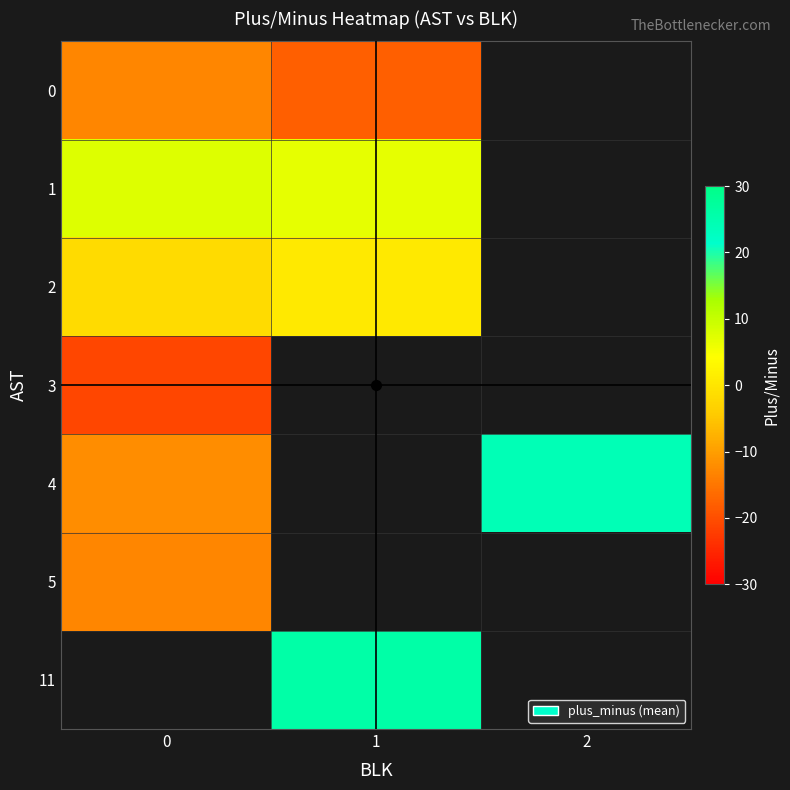

What is the greatest value displayed?

26.0